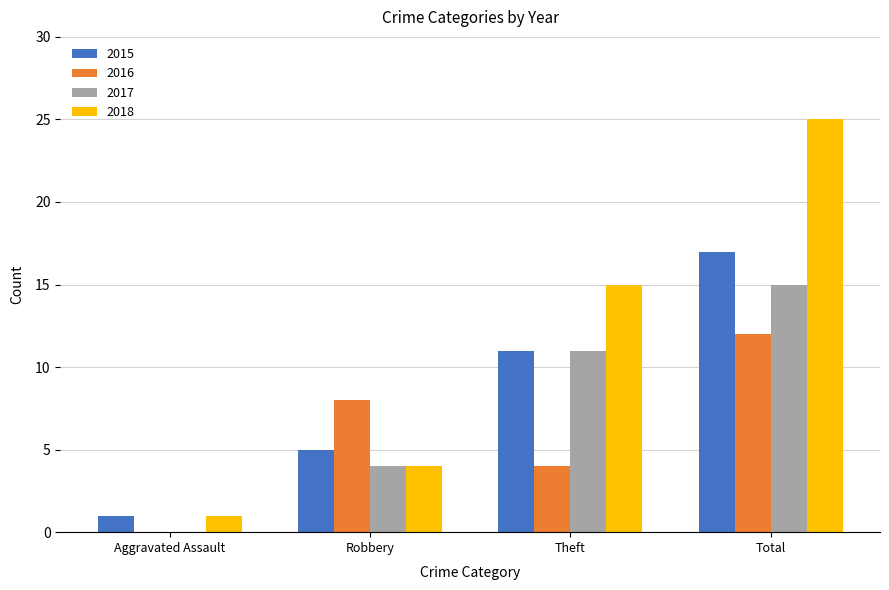

Which series has the largest total across all categories?

2018